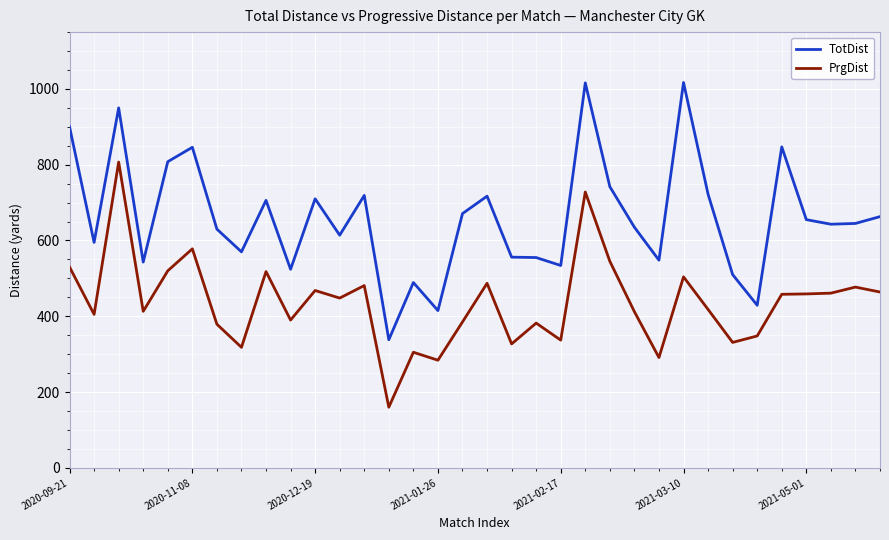

What is the smallest value displayed?

160